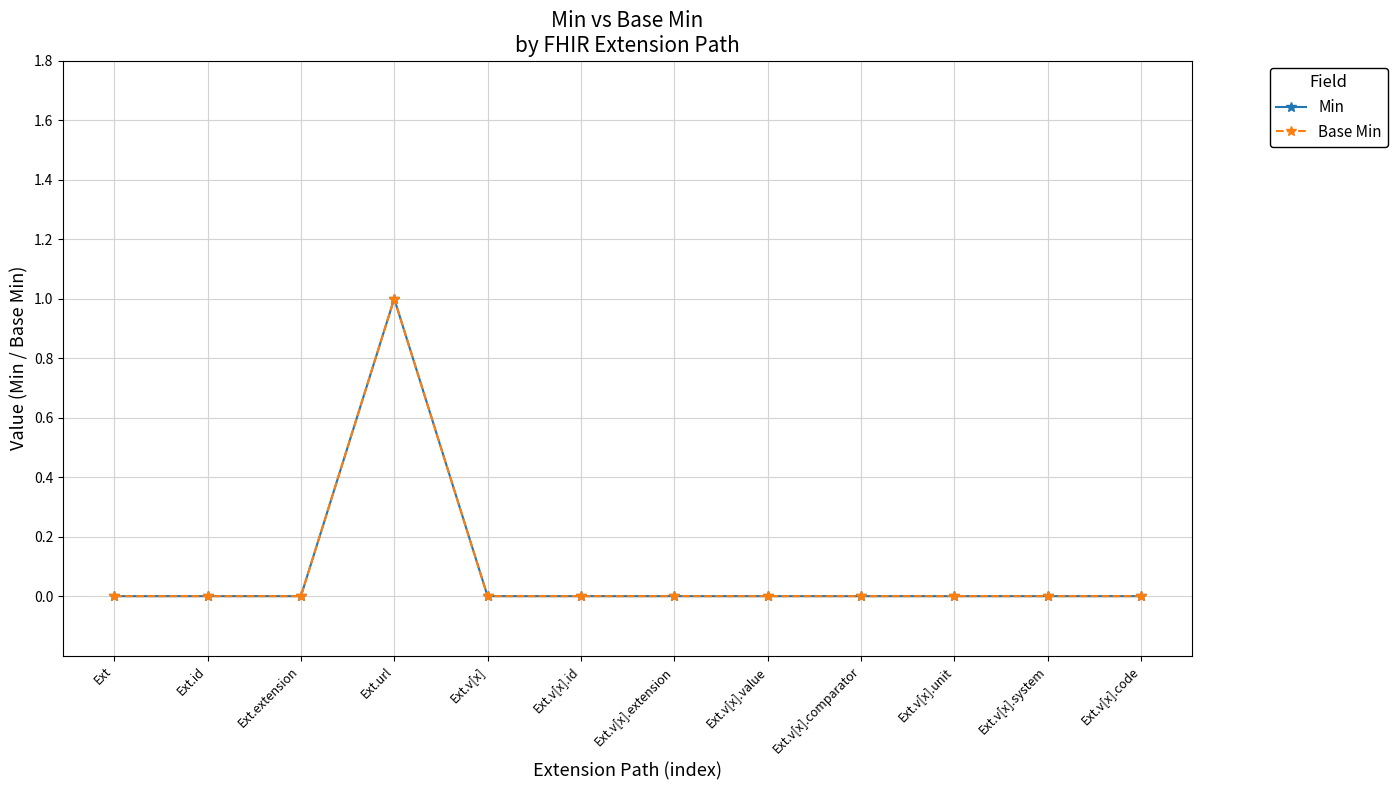

Reading left to right, transcribe all the data shown in this chart.

Min: Ext=0	Ext.id=0	Ext.extension=0	Ext.url=1	Ext.v[x]=0	Ext.v[x].id=0	Ext.v[x].extension=0	Ext.v[x].value=0	Ext.v[x].comparator=0	Ext.v[x].unit=0	Ext.v[x].system=0	Ext.v[x].code=0
Base Min: Ext=0	Ext.id=0	Ext.extension=0	Ext.url=1	Ext.v[x]=0	Ext.v[x].id=0	Ext.v[x].extension=0	Ext.v[x].value=0	Ext.v[x].comparator=0	Ext.v[x].unit=0	Ext.v[x].system=0	Ext.v[x].code=0